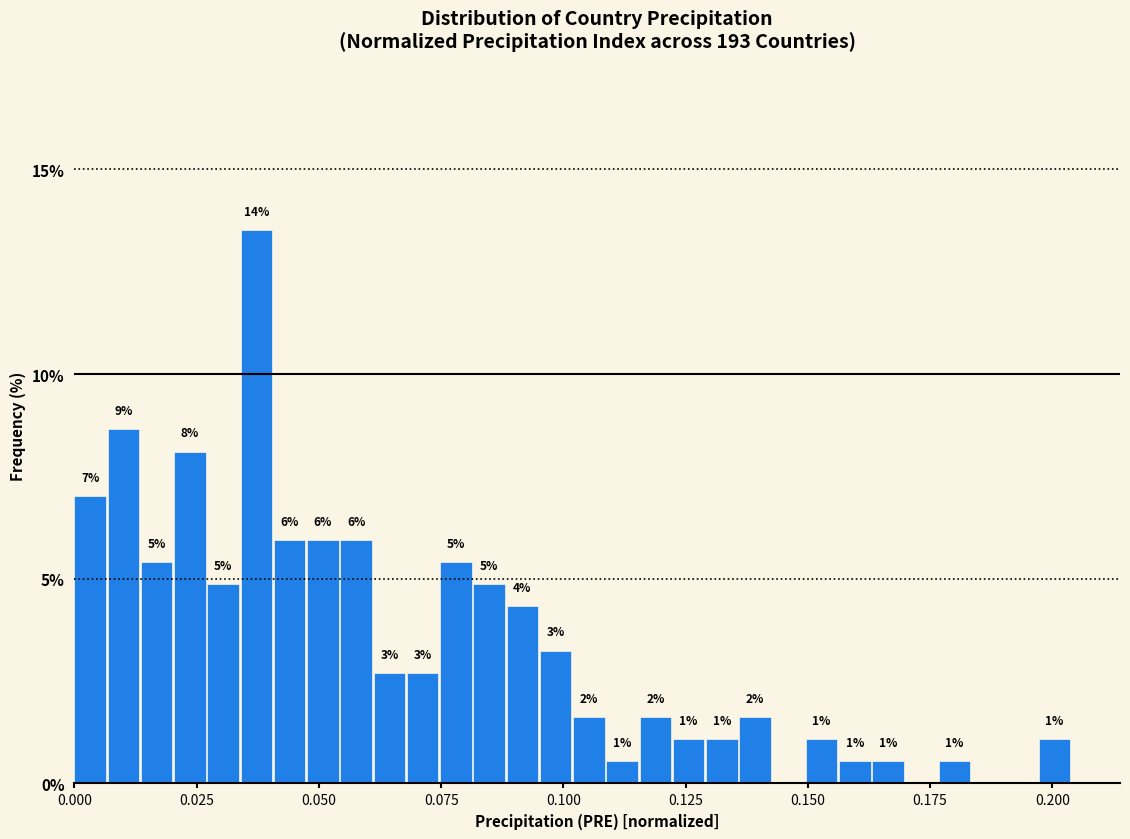

Around what value on the x-axis is the tallest bar? Give the approximate position of its centre, as read against the axis.

0.035